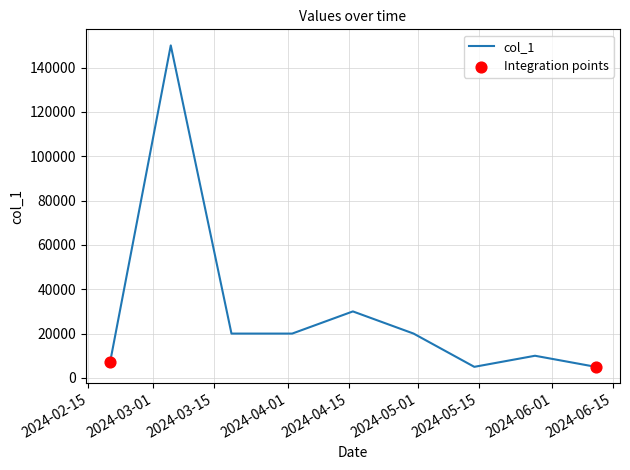

What is the difference between the maximum and minimum values?

145000